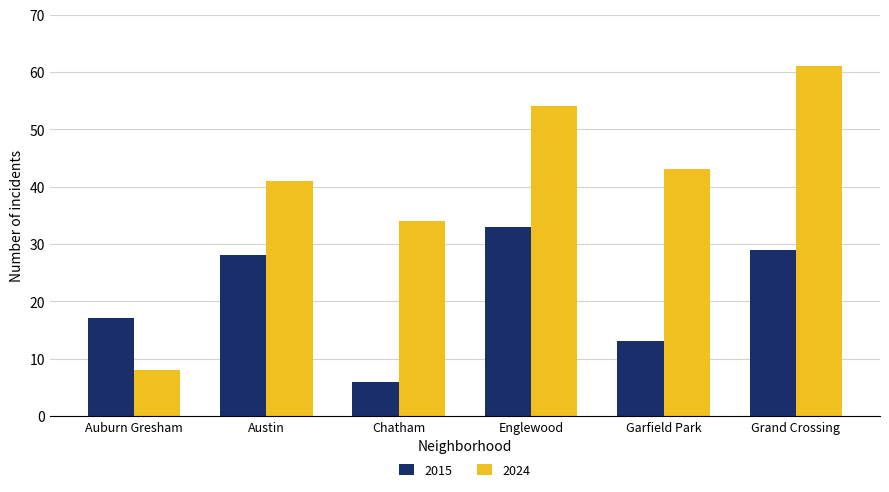

Rank the series by their maximum value, from lowest to highest.

2015, 2024